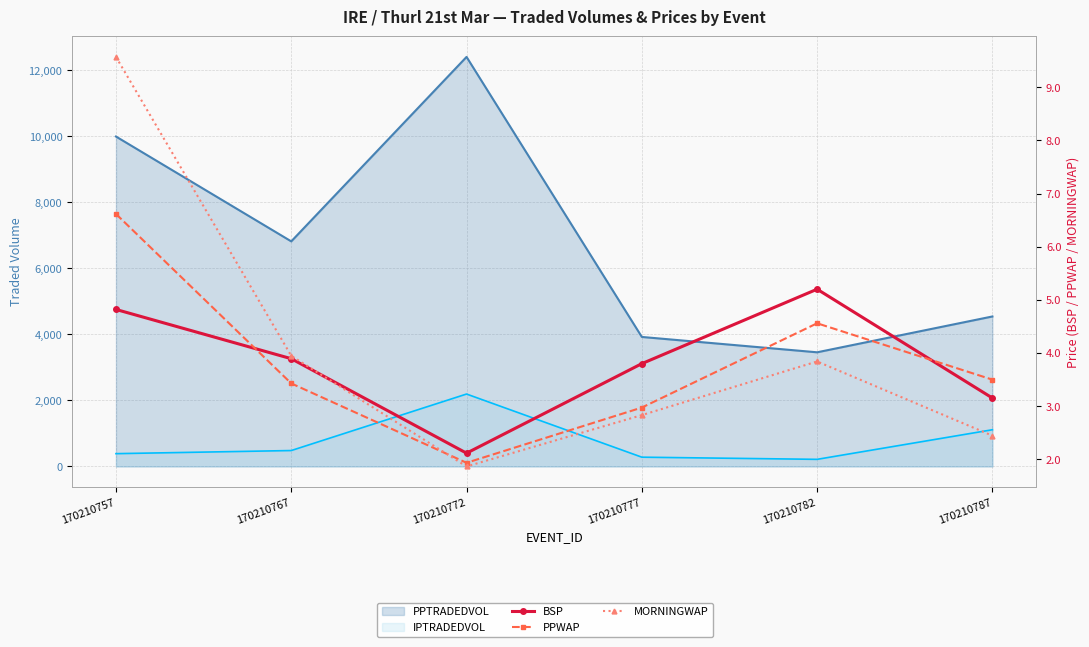

What value does the PPTRADEDVOL (line) series have at 170210767?

6815.8